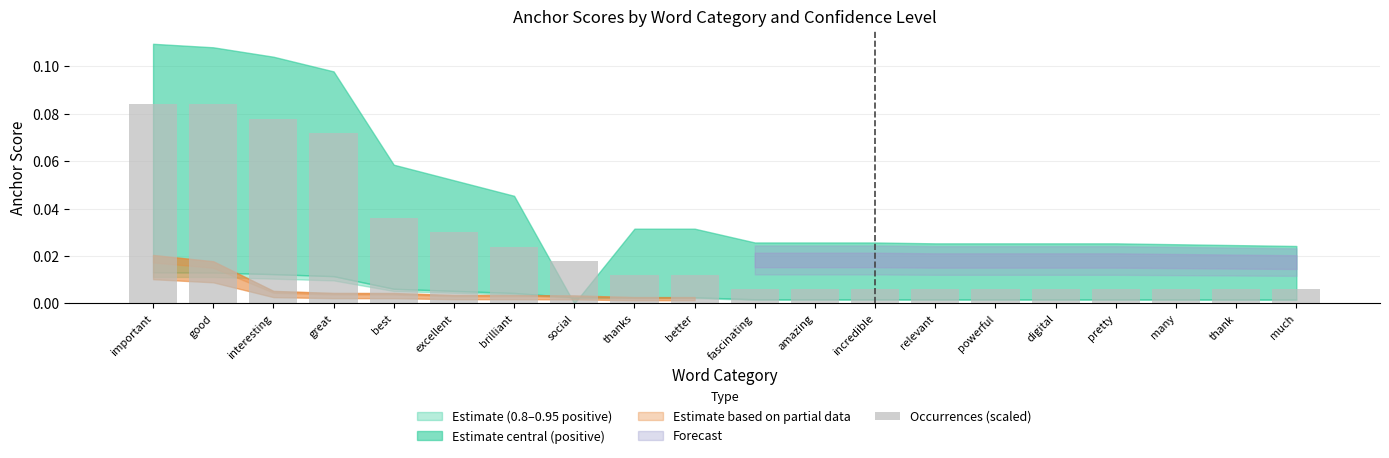

Which has a higher value, best or amazing?

best